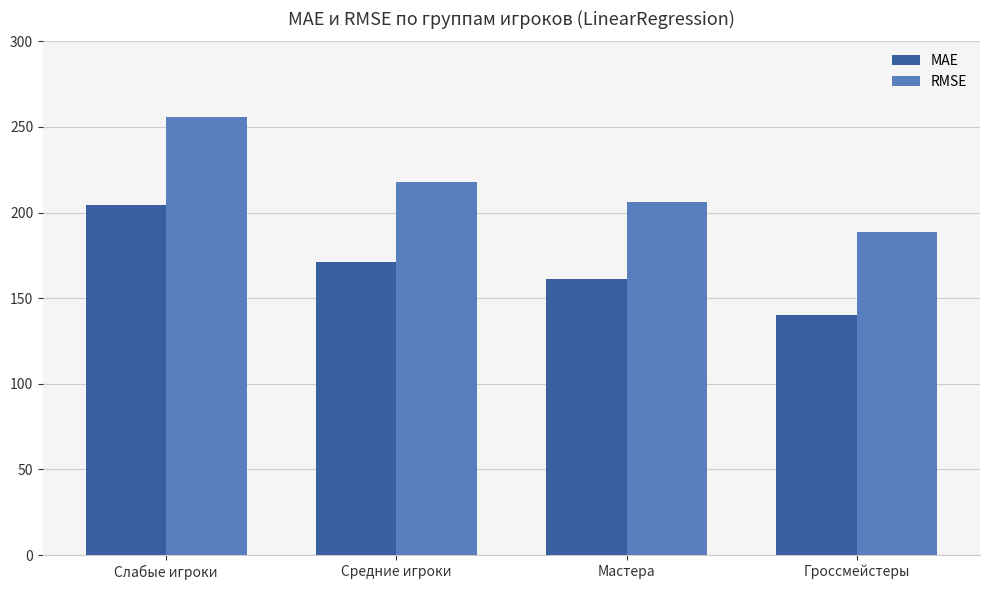

What is the smallest value displayed?

140.1